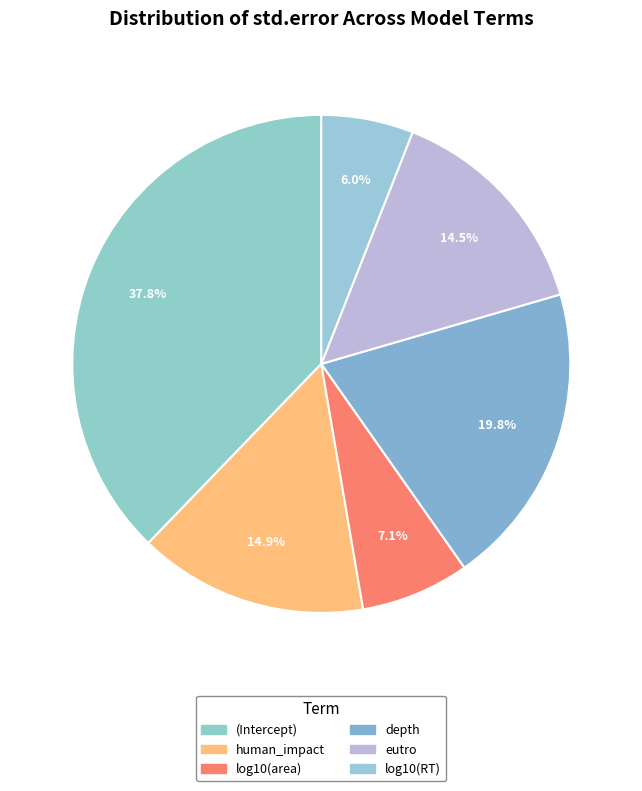

To the nearest percent, what portion does (Intercept) represent?

38%